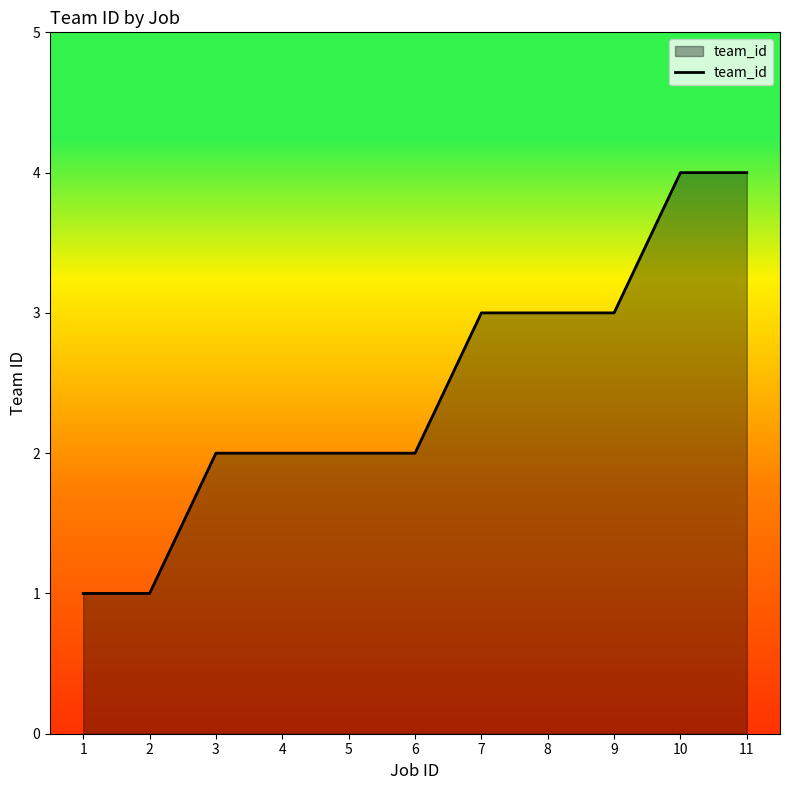

What is the maximum value shown in the chart?

4